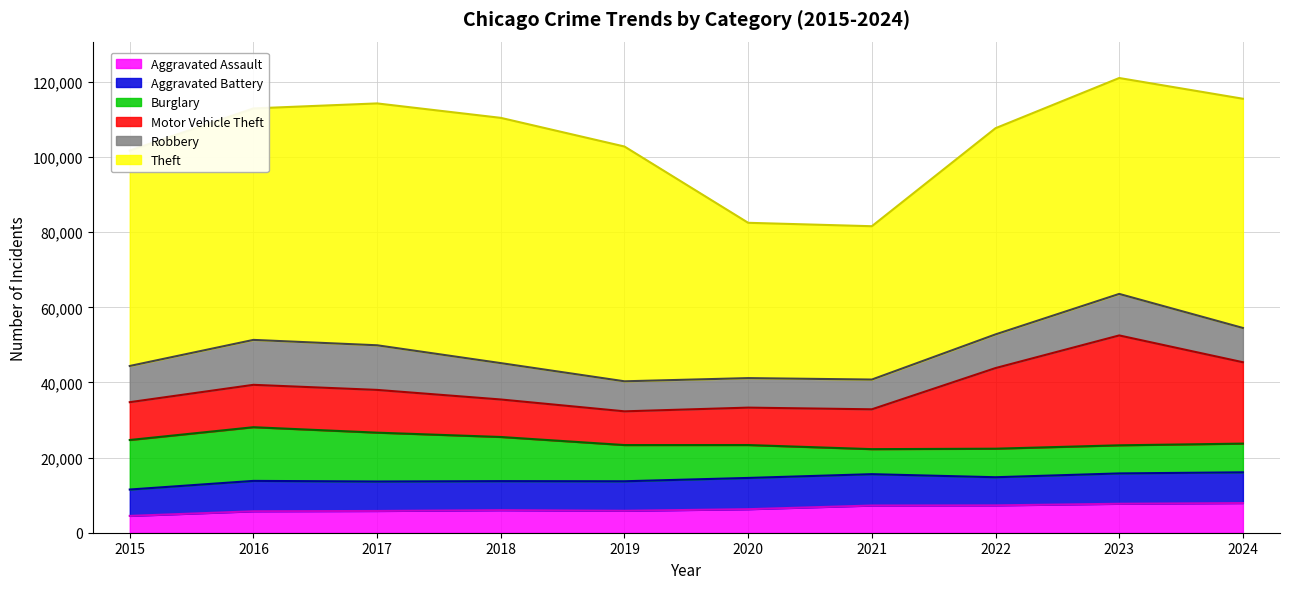

Is it true that Theft equals 57474 at 2023?

True